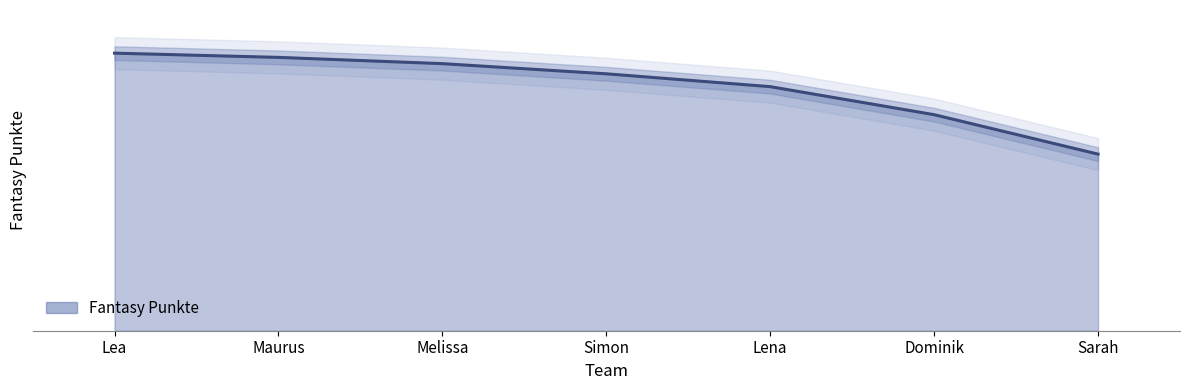

How many distinct data groups are displayed?

1